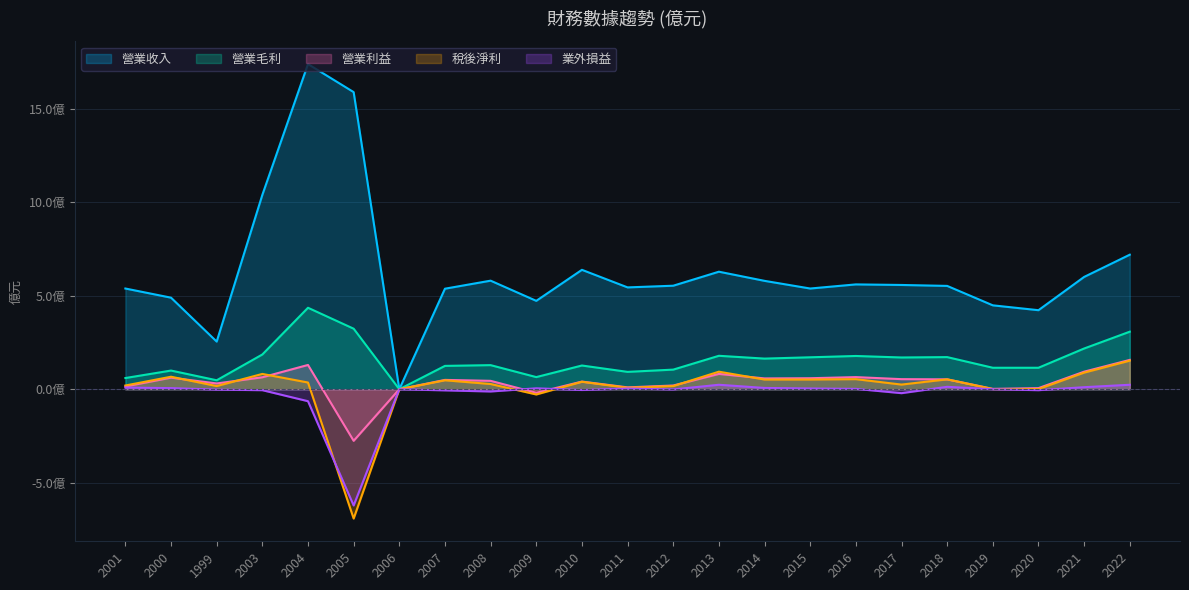

What is the label of the 12th point from the left?

2011